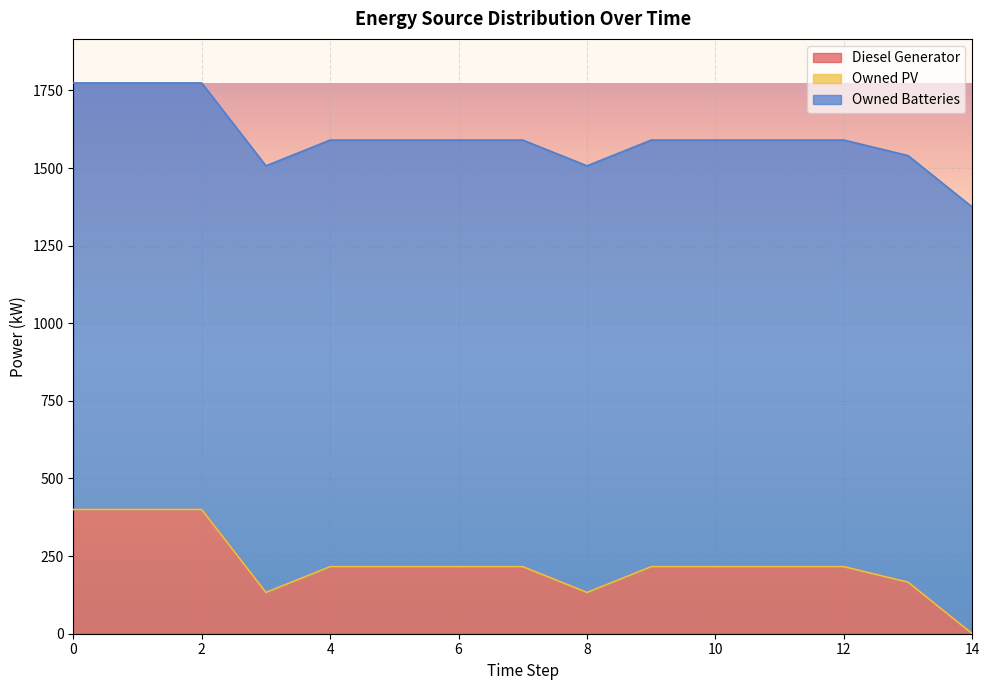

How many interior local valleys does the Diesel Generator series have?

2